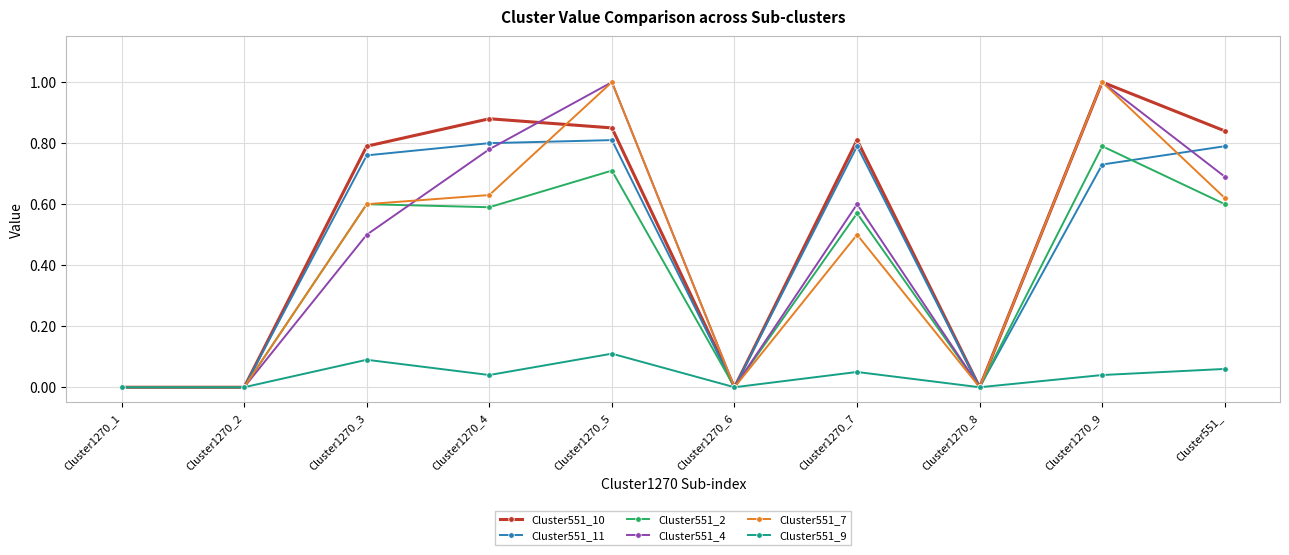

The Cluster551_7 series shows 0.0 at Cluster1270_8. True or false?

True